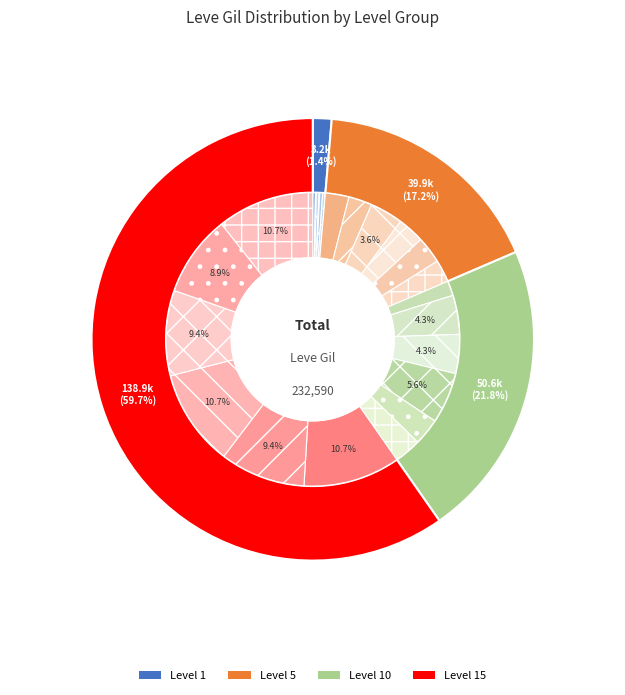

What is the change in value from Hempen Halfgloves to Hempen Tabard?

+5870